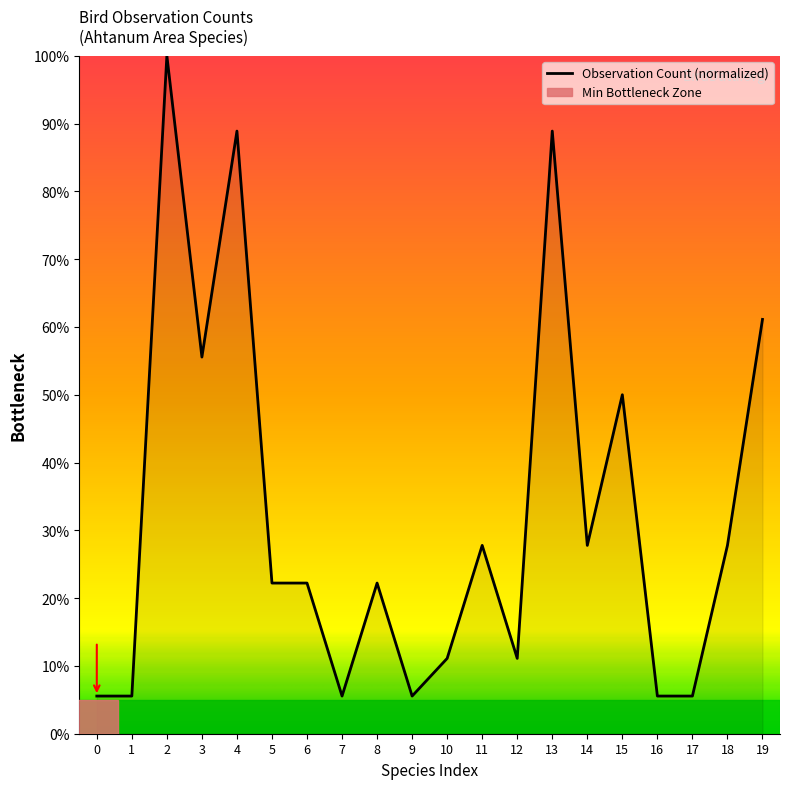

What is the change in value from 3 to 18?

-27.8